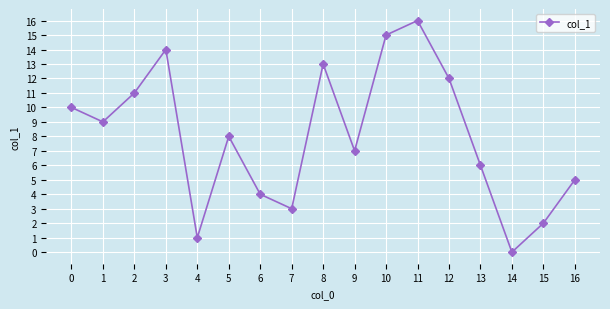

Reading left to right, extract all data points from this chart.

10	9	11	14	1	8	4	3	13	7	15	16	12	6	0	2	5